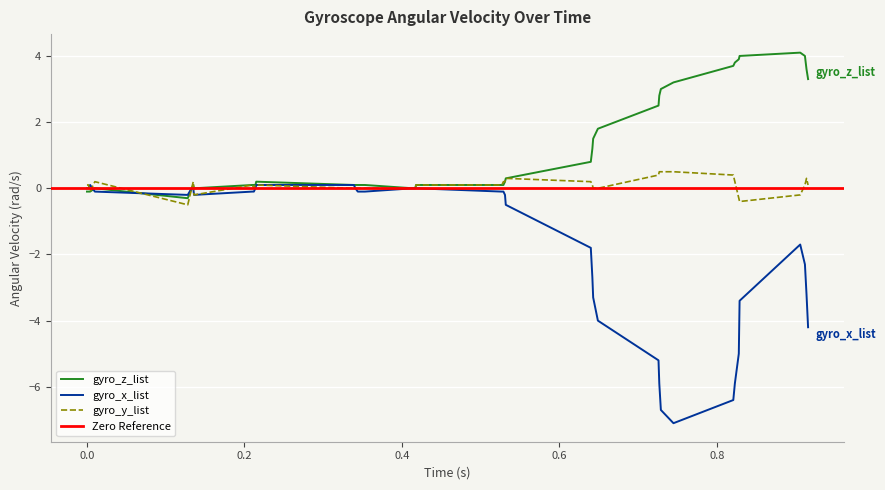

What is the difference between the second highest and minimum values in the gyro_y_list series?

1.0